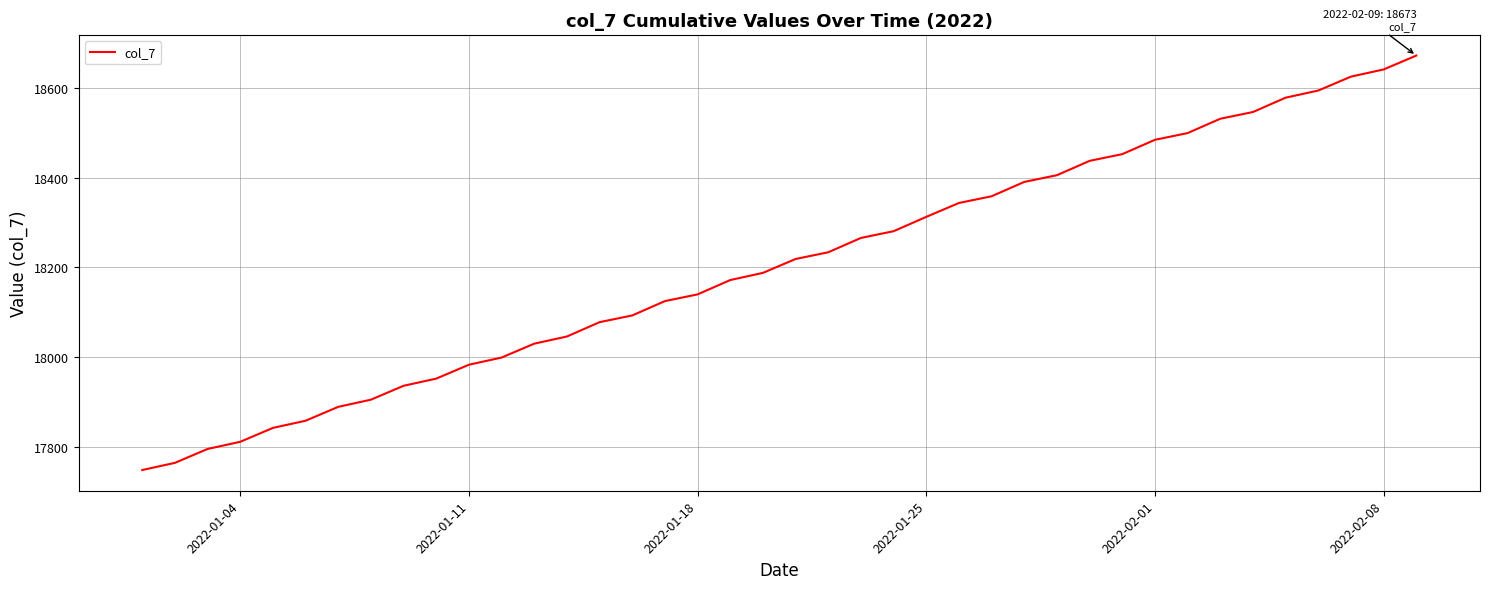

What is the maximum value shown in the chart?

18673